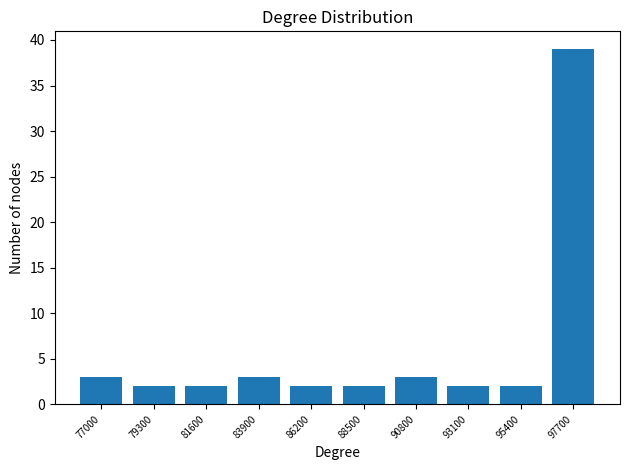

Reading left to right, extract all data points from this chart.

3	2	2	3	2	2	3	2	2	39